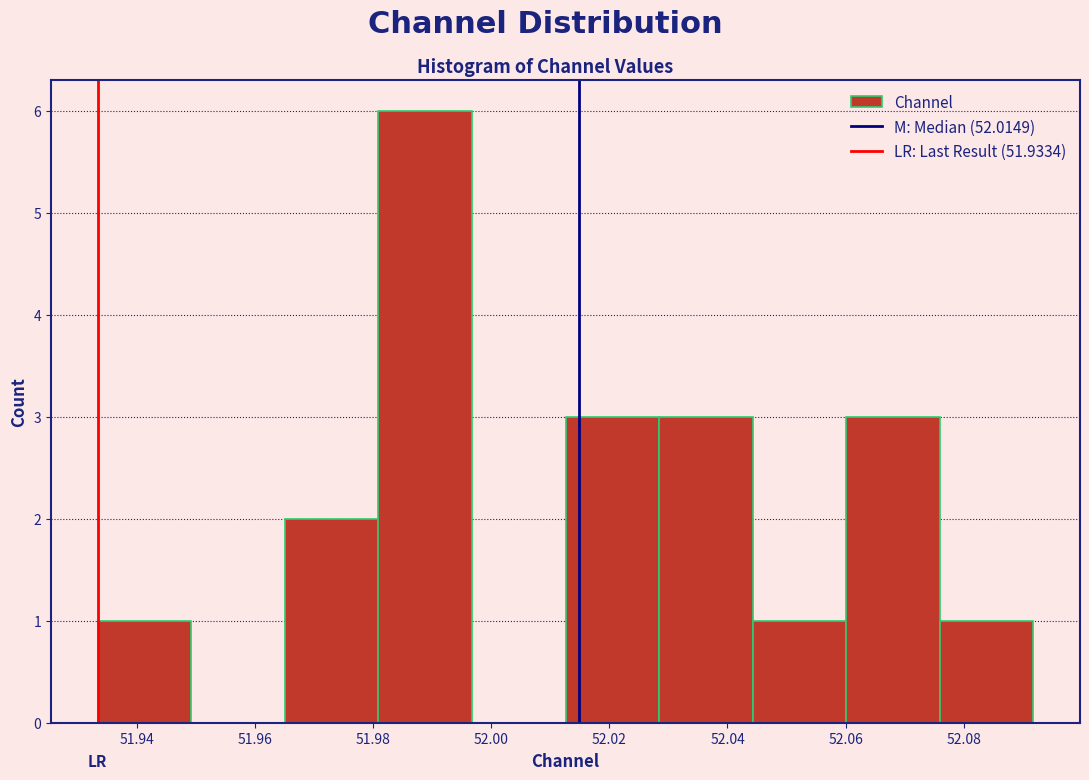

What is the height of the bar covering 52.076 to 52.092 on the x-axis? Neither the bar edges nor the heights are printed on the chart, so give them approximately, as read against the axes.

1